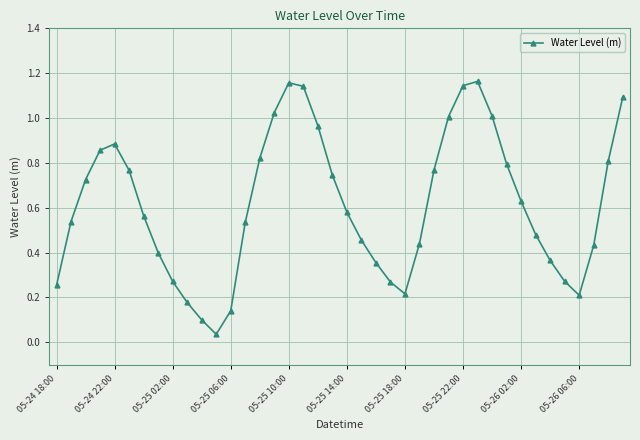

How many interior local peaks (higher than both neighbors) does the data have?

3